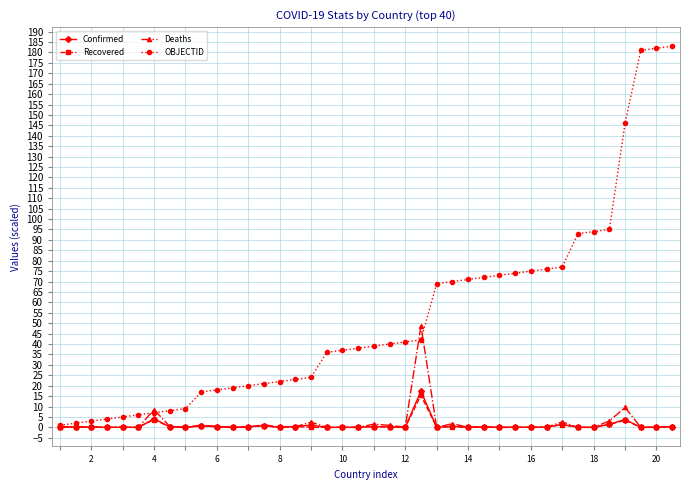

What is the maximum value for OBJECTID?

183.0